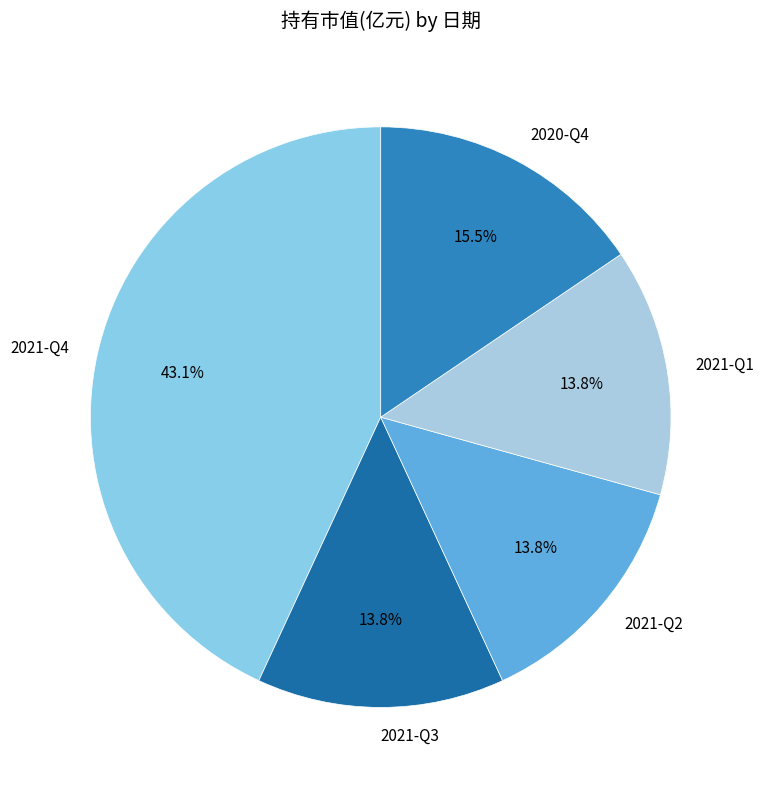

Is 2021-Q1 the majority of the pie?

No